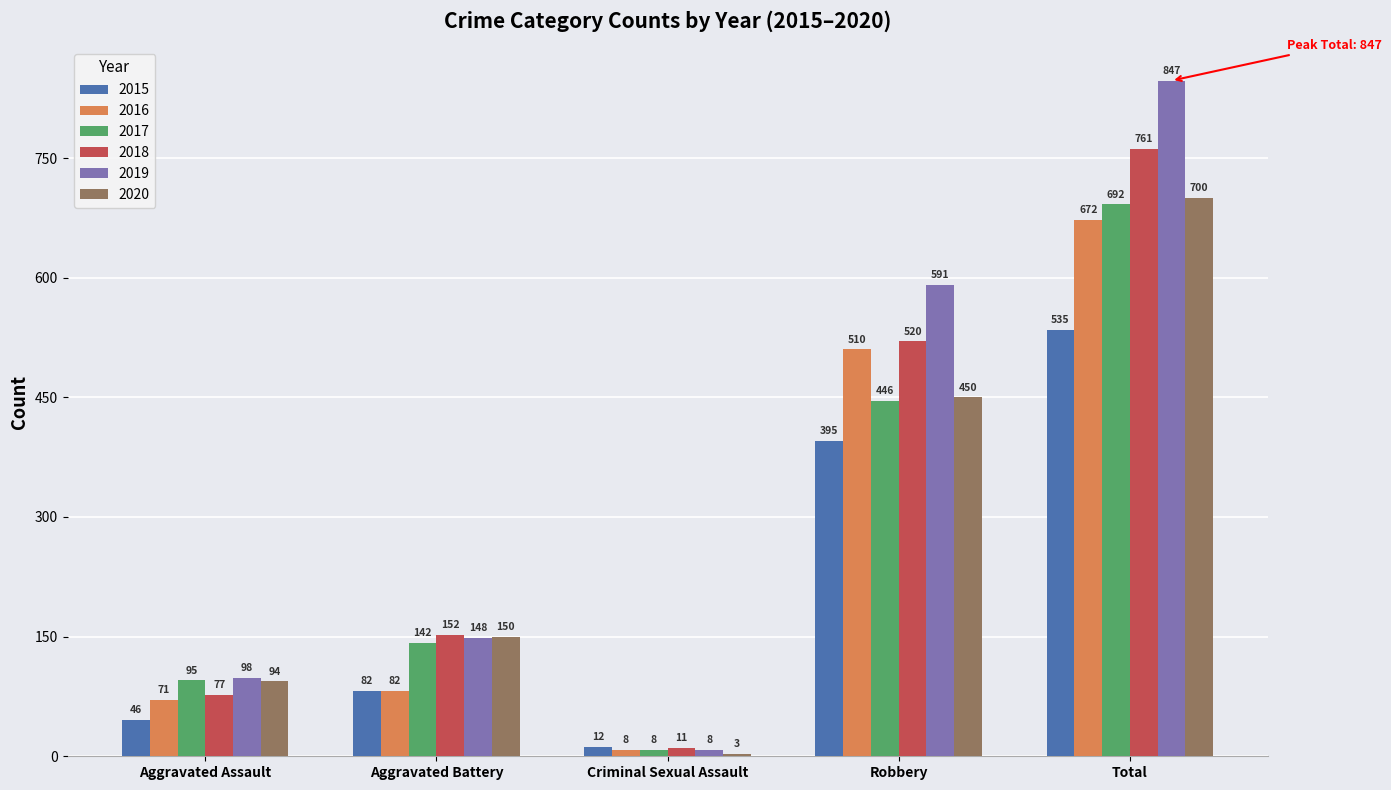

The value of 2020 at Total is 700. True or false?

True